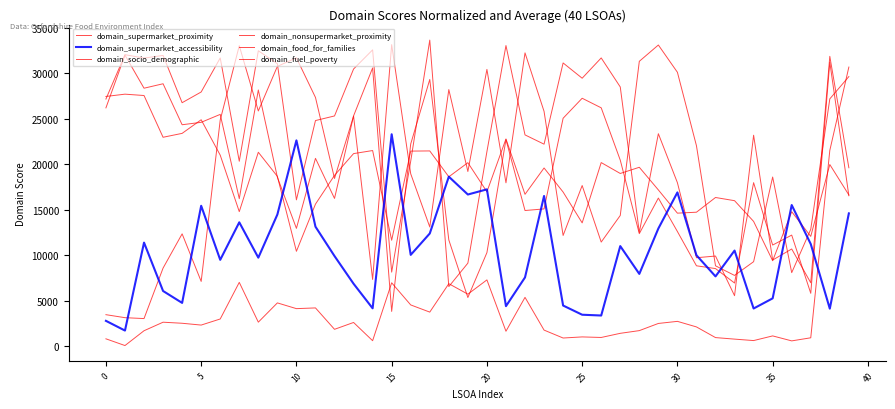

Count the number of categories in the chart.

40